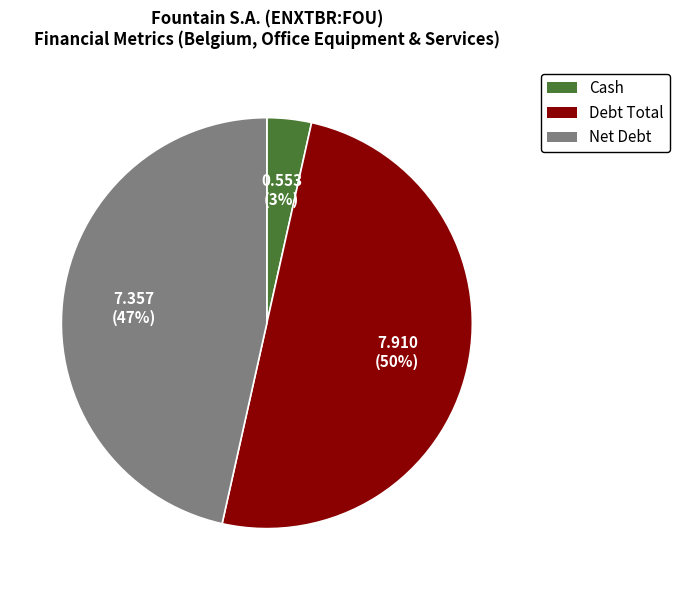

How many segments does this pie chart have?

3